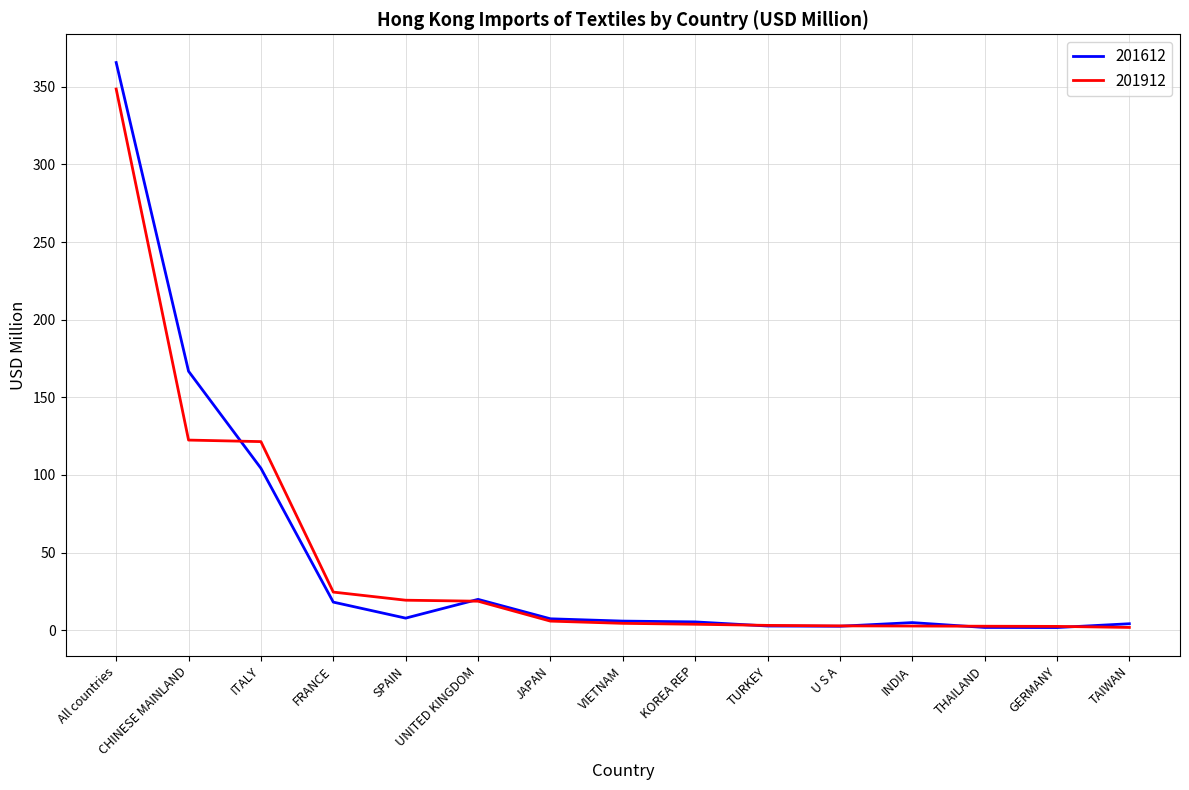

Between which two adjacent categories do 201612 and 201912 first intersect?

CHINESE MAINLAND and ITALY